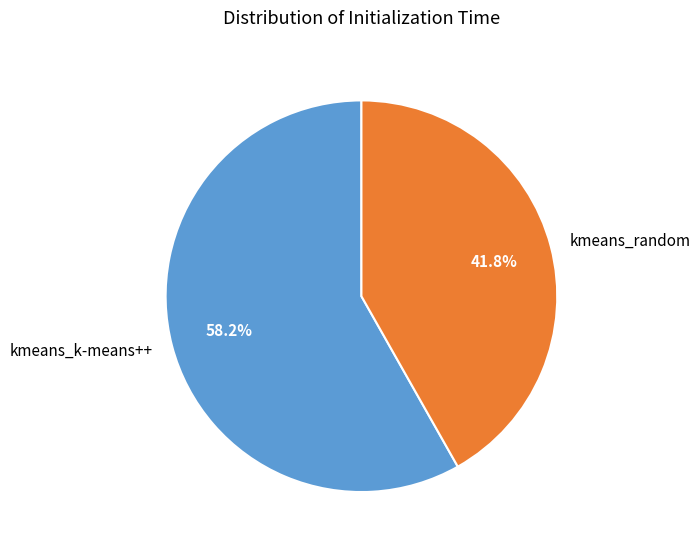

Count the number of slices in the pie.

2